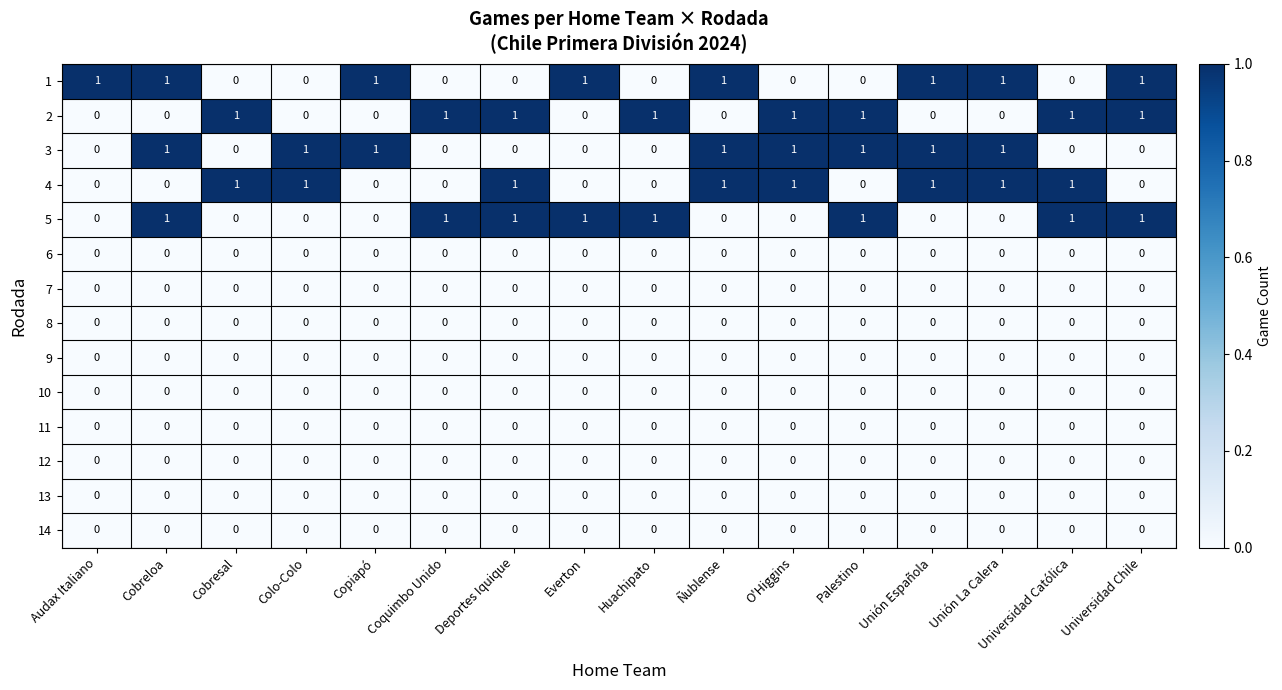

At how many categories does at least one series exceed 0?

16